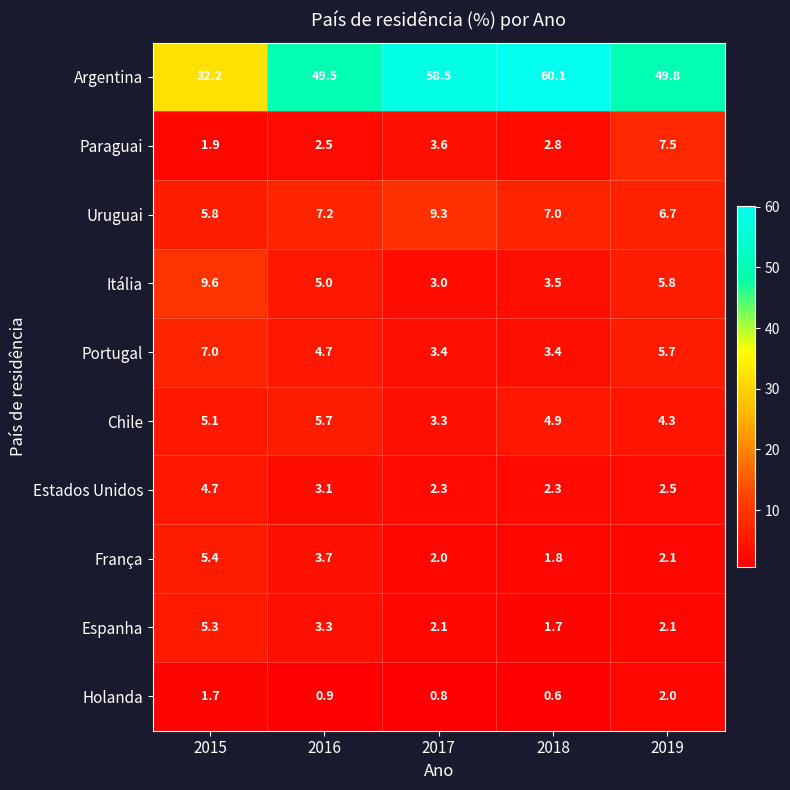

The Espanha series shows 3.0 at 2018. True or false?

False